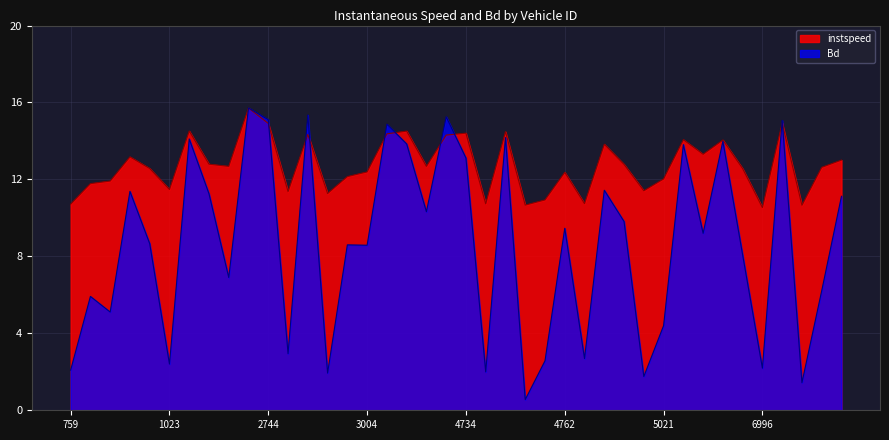

In Bd, how many points are higher than both neighbors (excluding endpoints)?

14